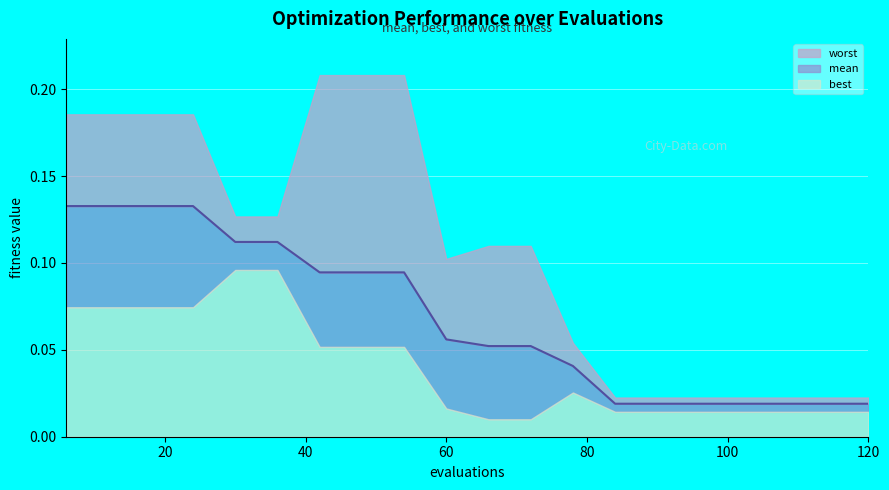

Count the worst values in the range 0 to 1.

20